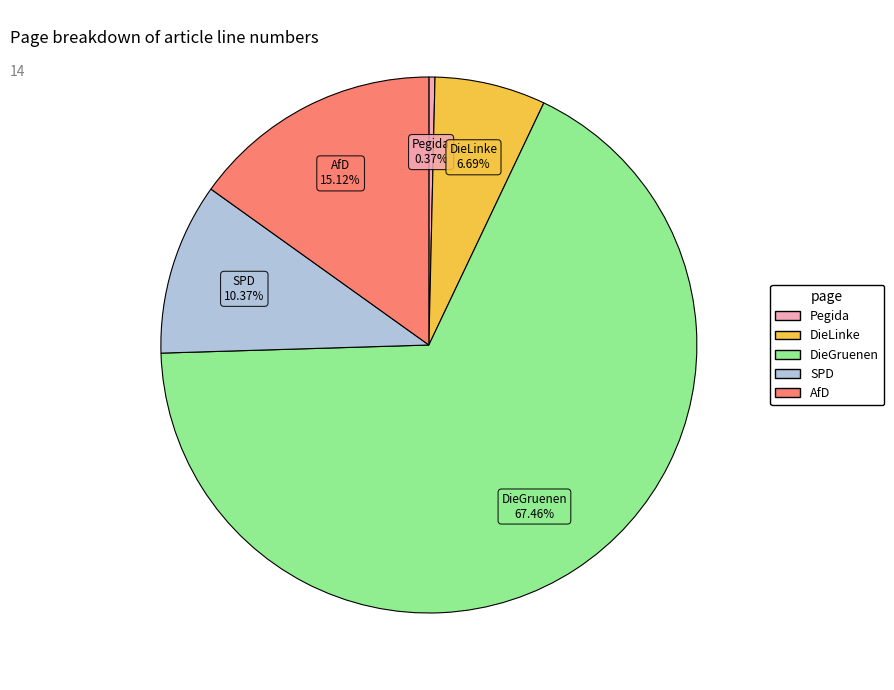

Between AfD and SPD, which is larger?

AfD